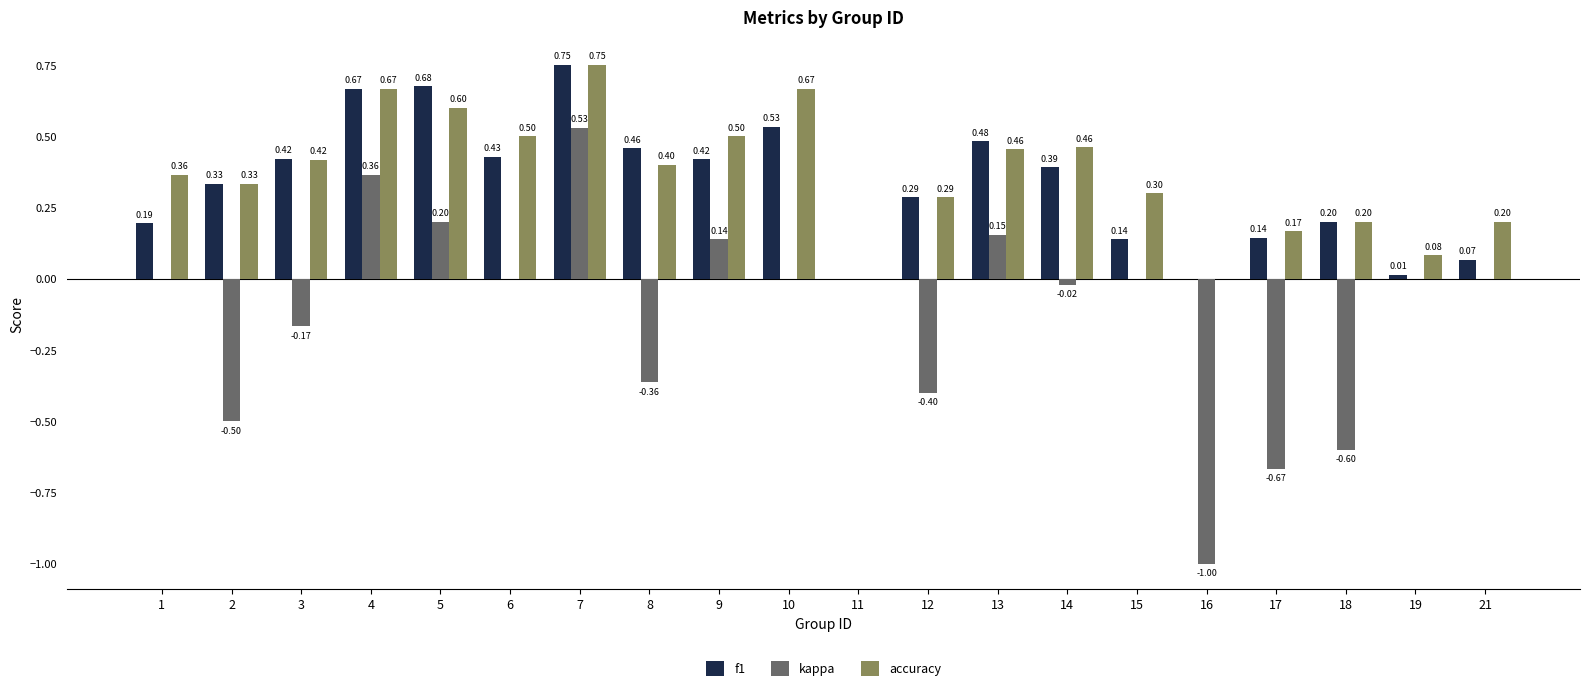

Which category has the highest value in the accuracy series?

7